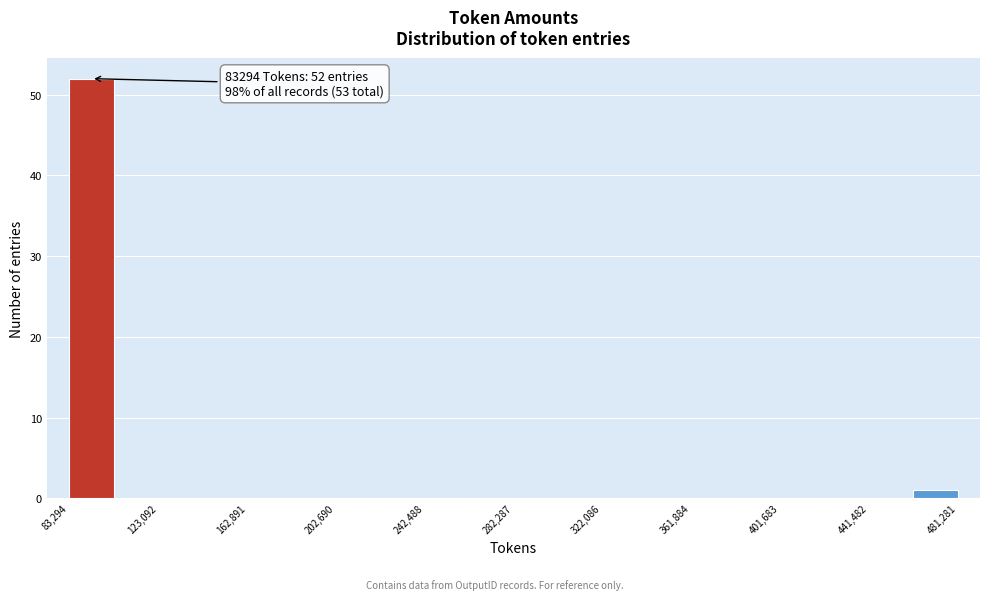

Read against the x-axis, roughly where is the centre of the tallest bar?

95000